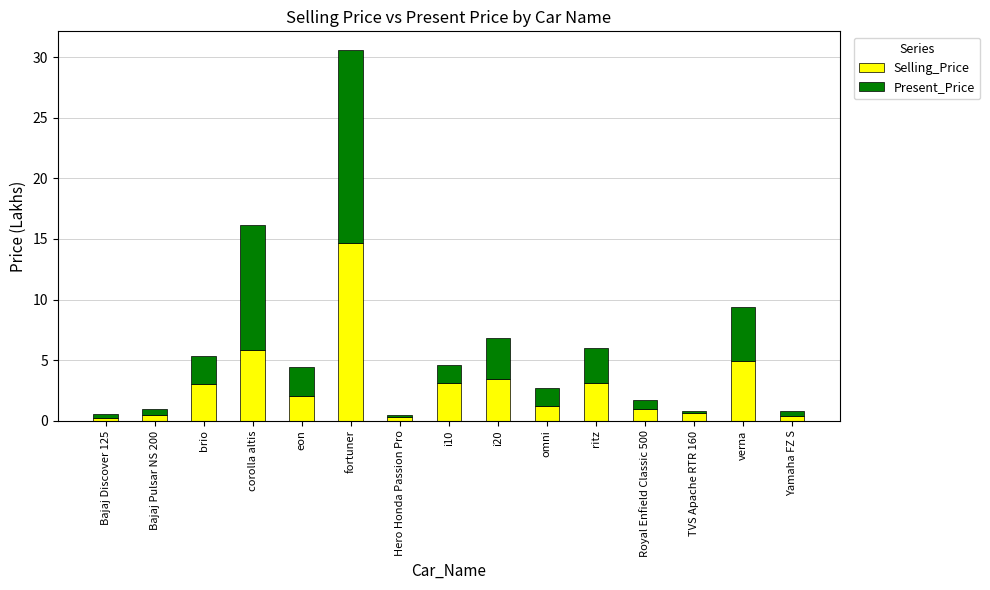

How many bars are there in total?

15